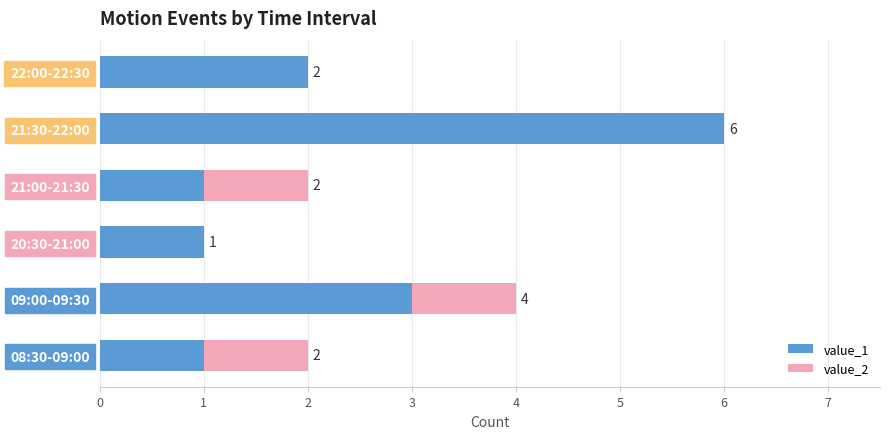

The value of value_1 at 21:00-21:30 is 1. True or false?

True